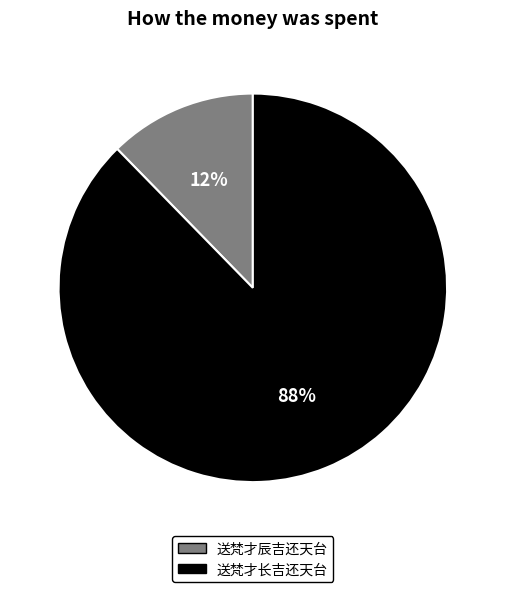

Count the number of slices in the pie.

2